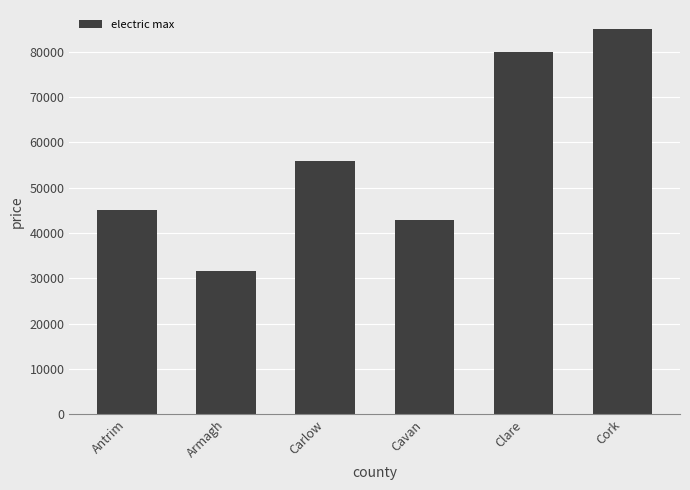

Count the number of data series in this chart.

1